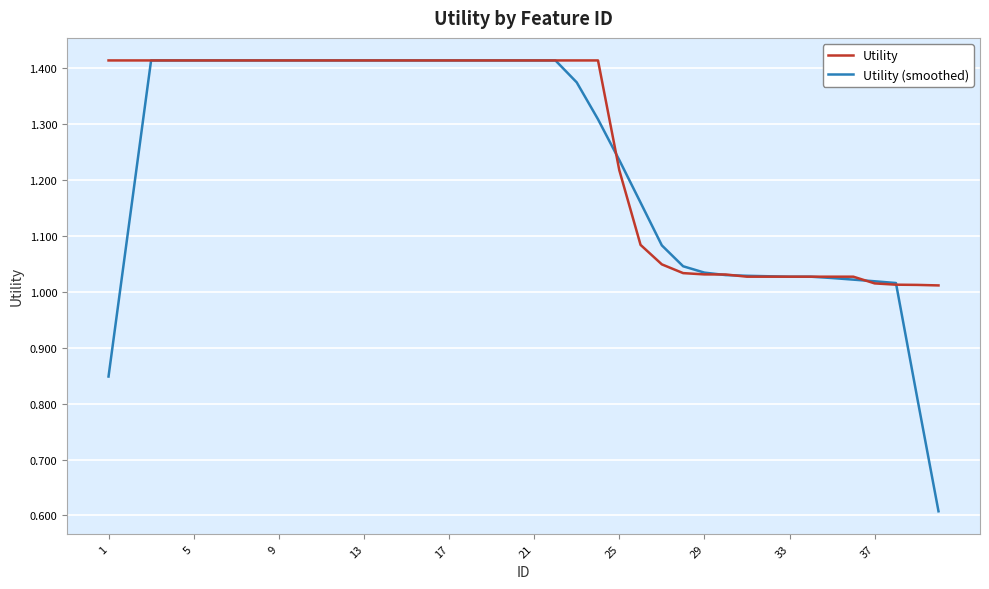

Which series has the largest range (max minus min)?

Utility (smoothed)